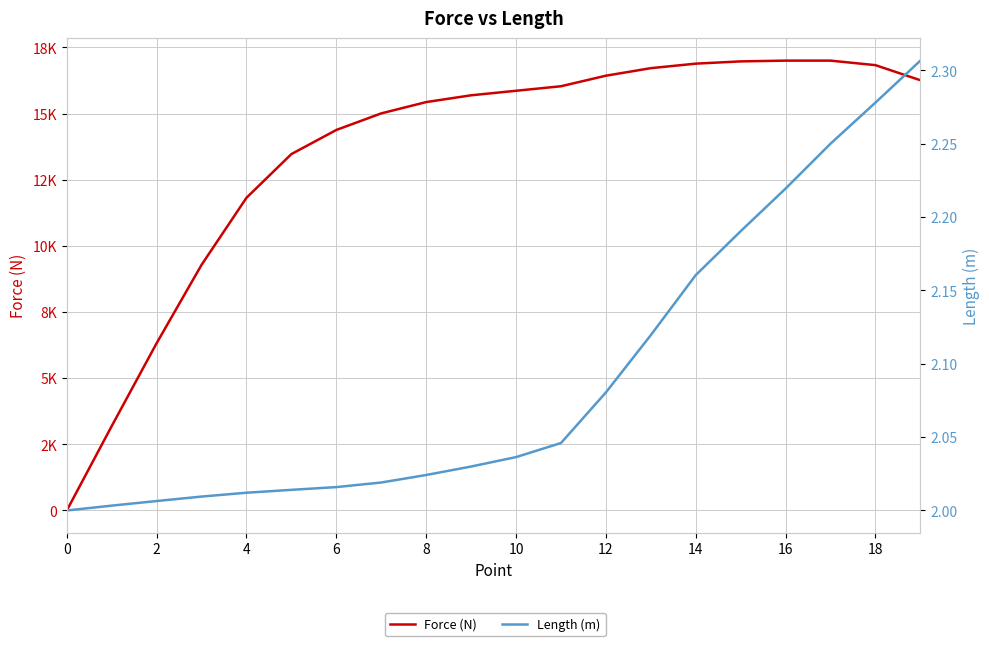

What is the sum of all Force (N) values?

270612.3